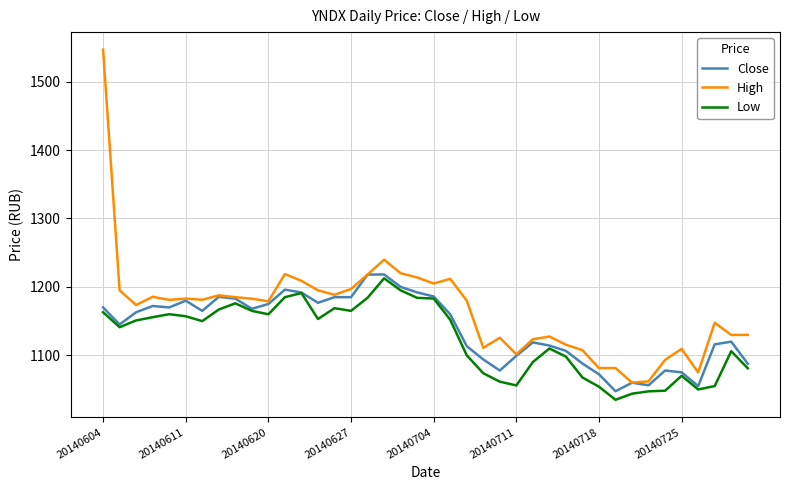

What is the maximum value for Close?

1218.2